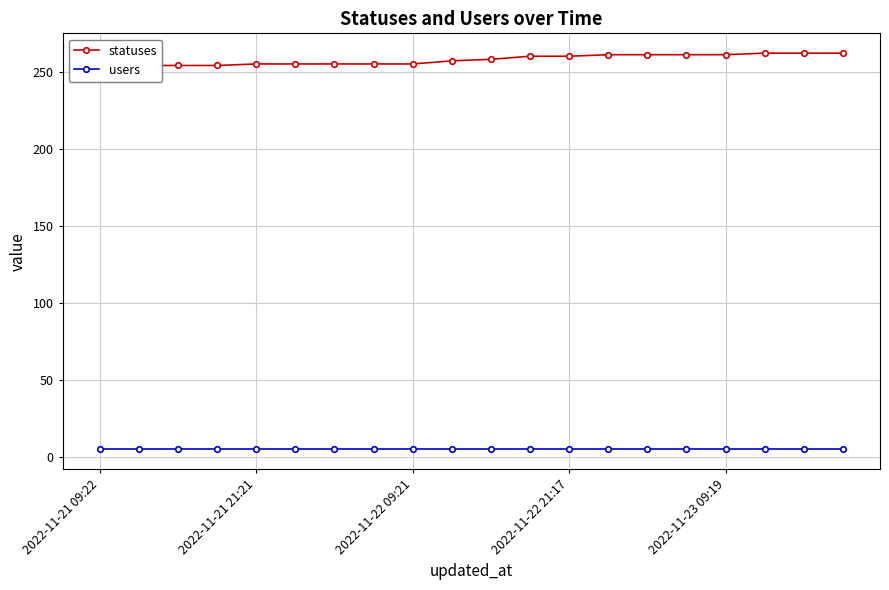

Which category has the lowest value across all series?

2022-11-21 09:22